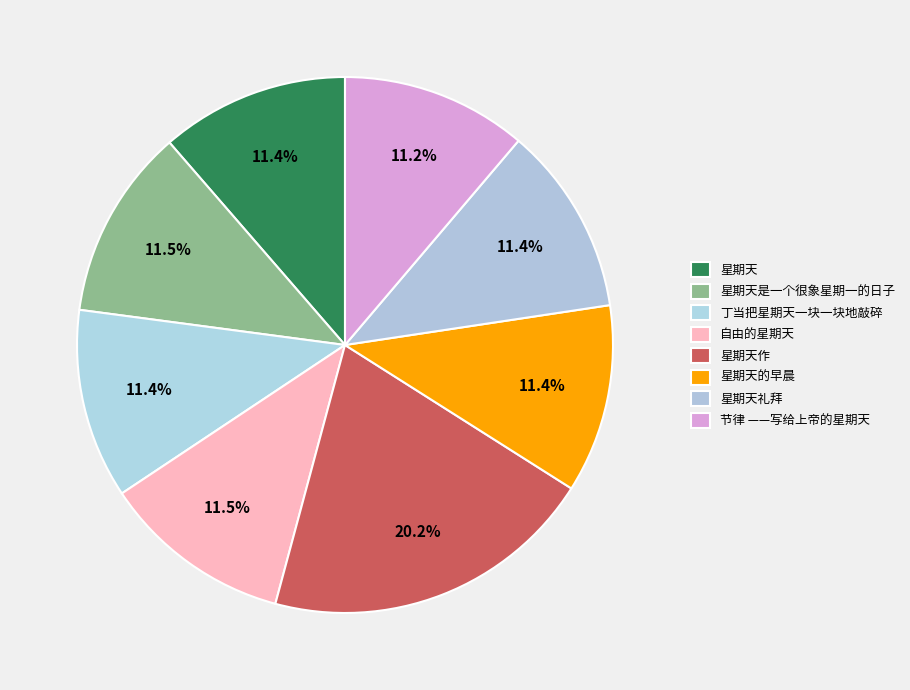

How many slices are in this pie chart?

8